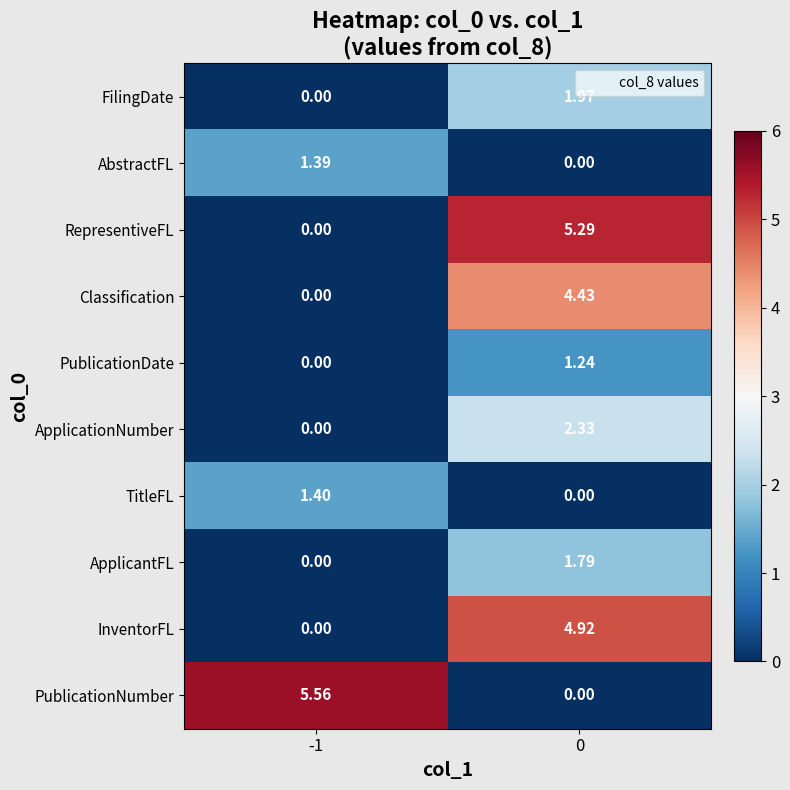

Count the number of categories in the chart.

2